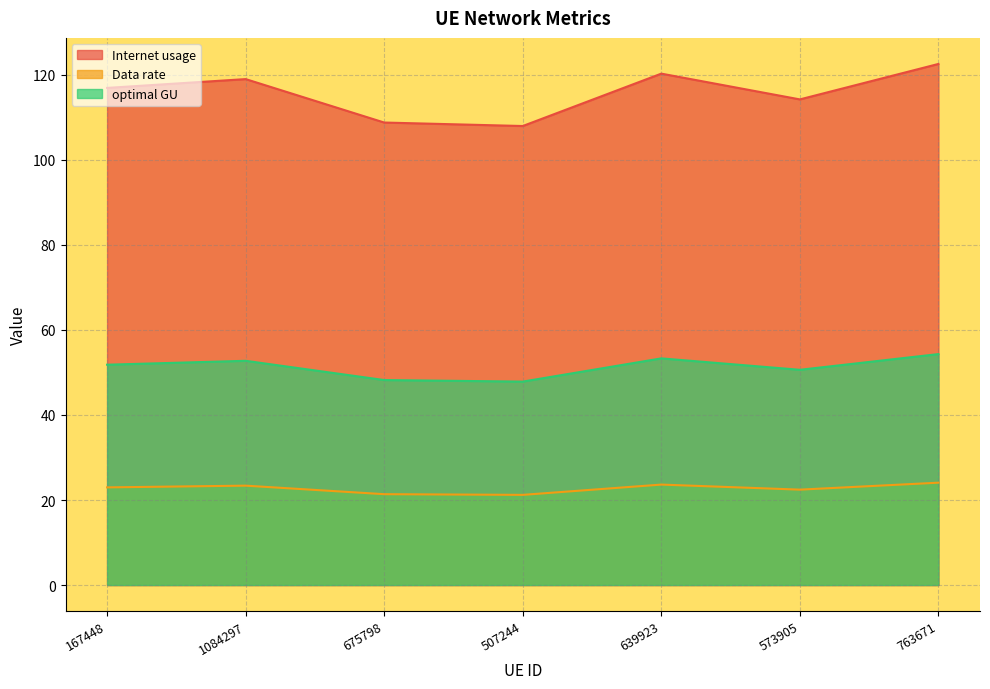

Which series has the widest spread of values?

Internet usage